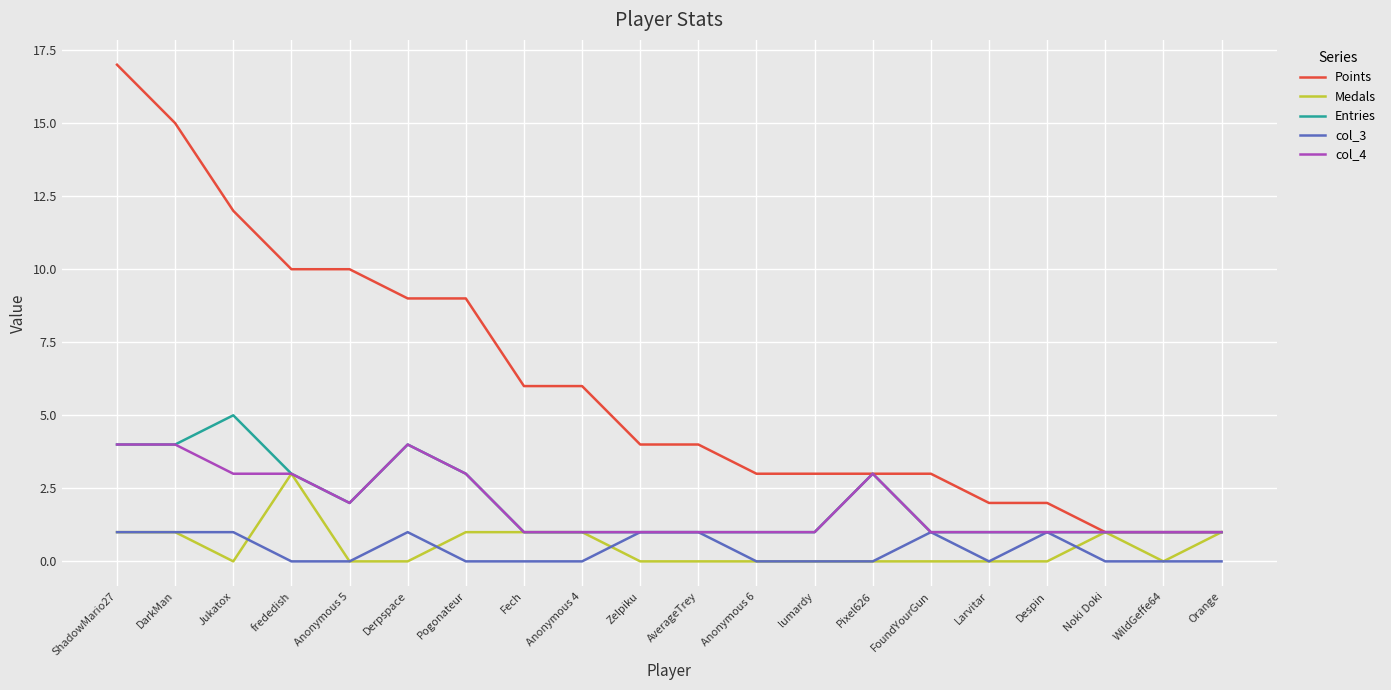

Is it true that col_3 equals 1 at Jukatox?

True